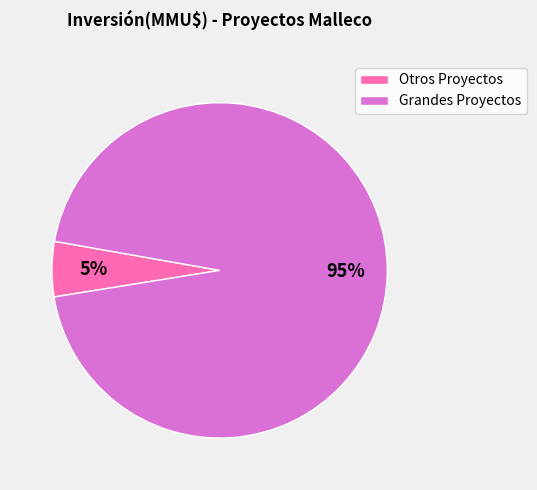

Which category accounts for the majority?

Grandes Proyectos